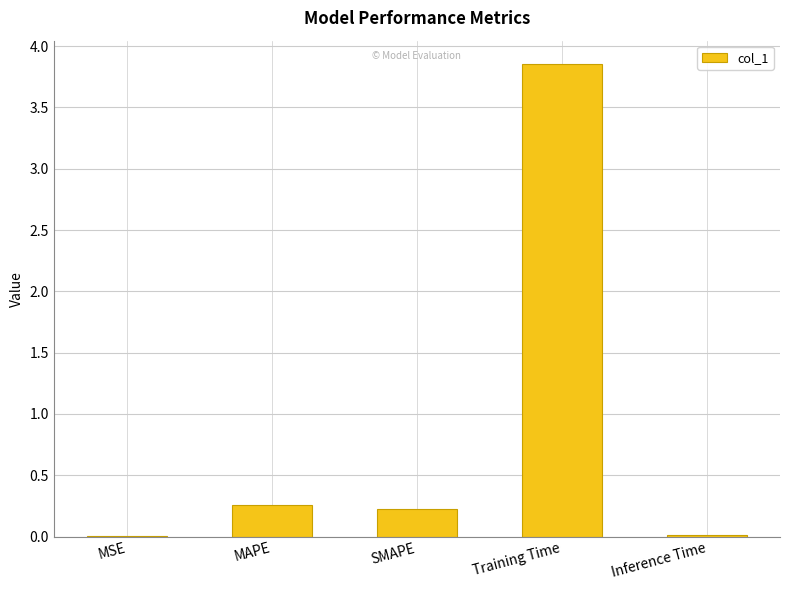

Is it true that the value at MAPE is 0.4?

False